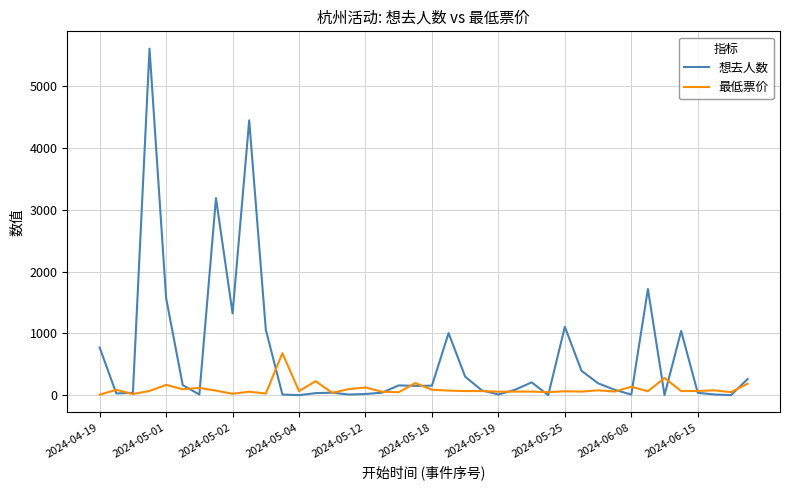

List the series in order of their peak value, lowest first.

最低票价, 想去人数